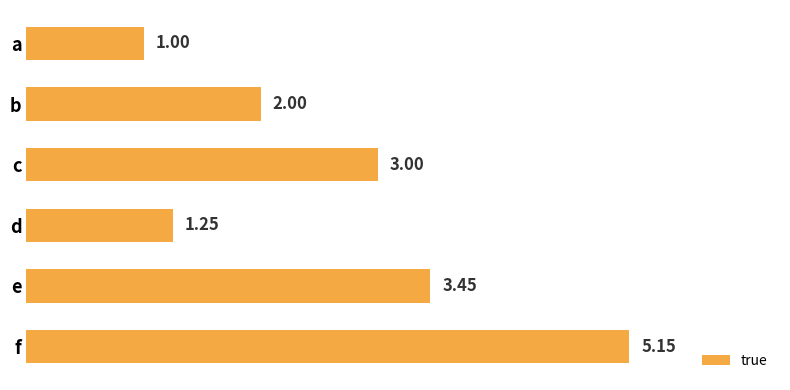

Between f and c, which is larger?

f